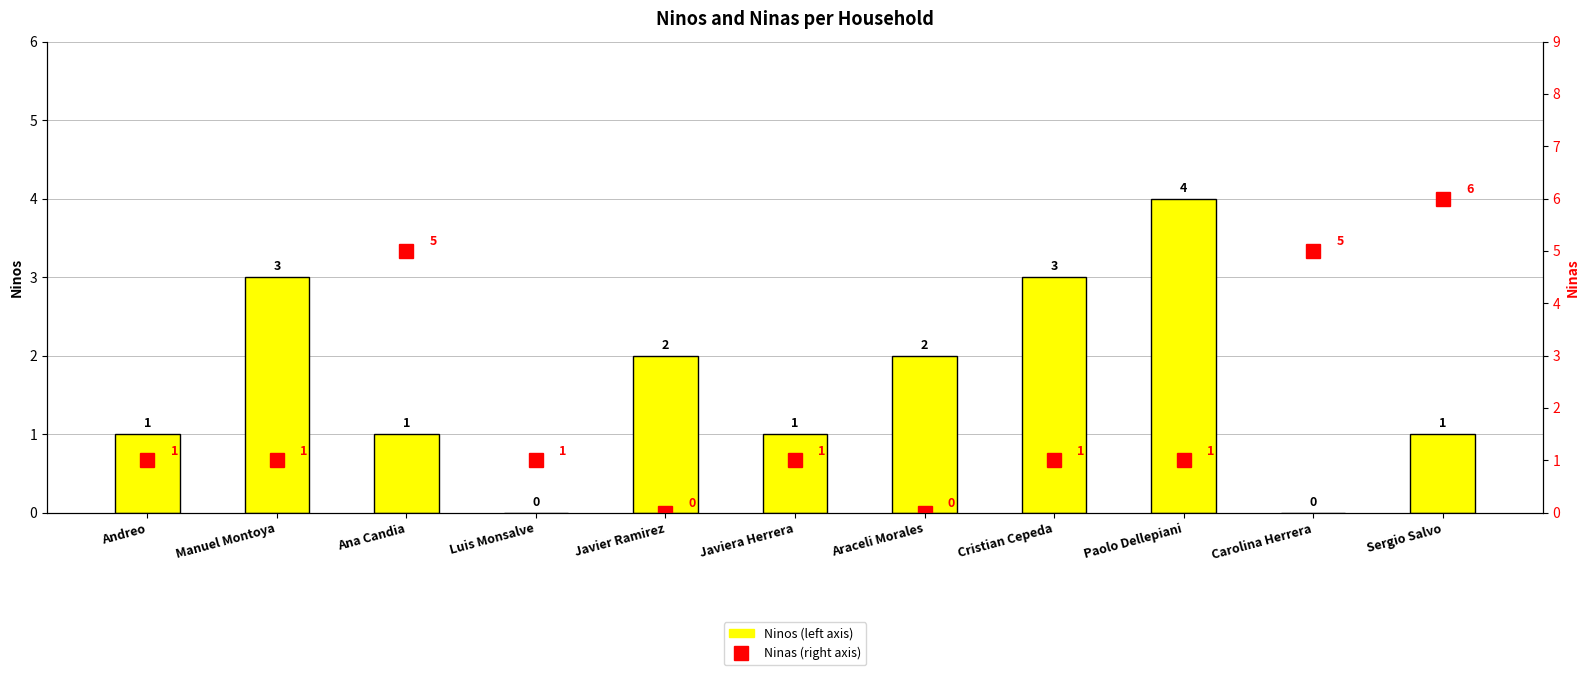

Does the chart contain any negative values?

No